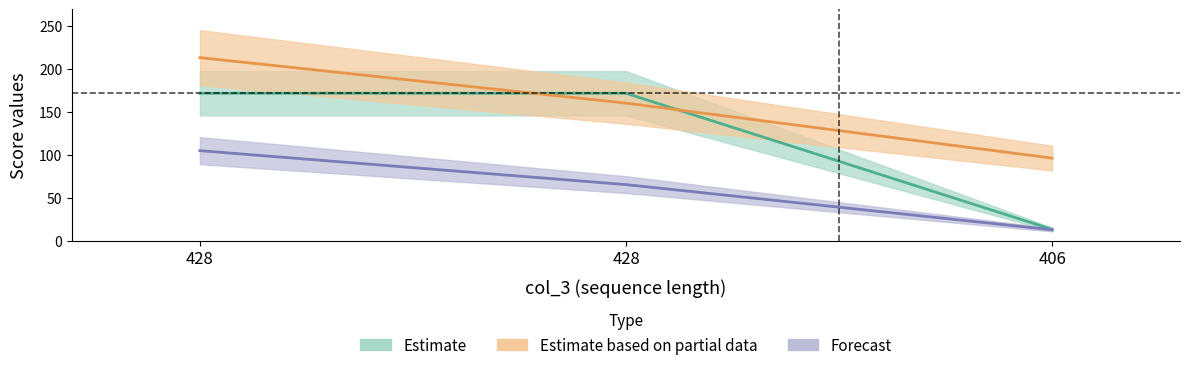

The col_8 series shows 65.2 at 428. True or false?

True